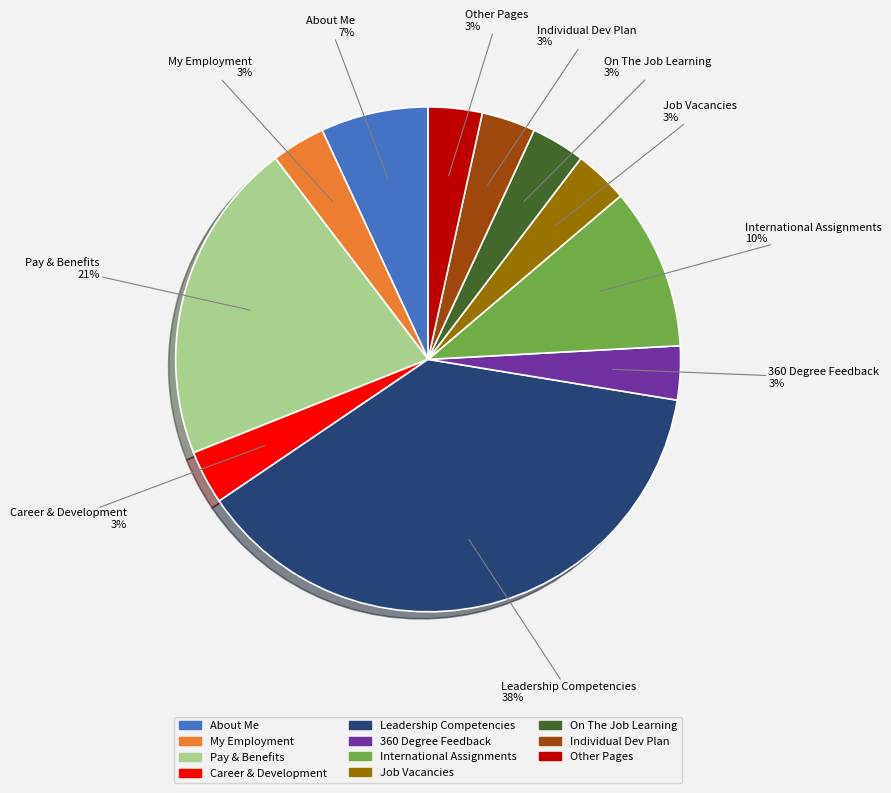

Is there a majority slice in this chart?

No